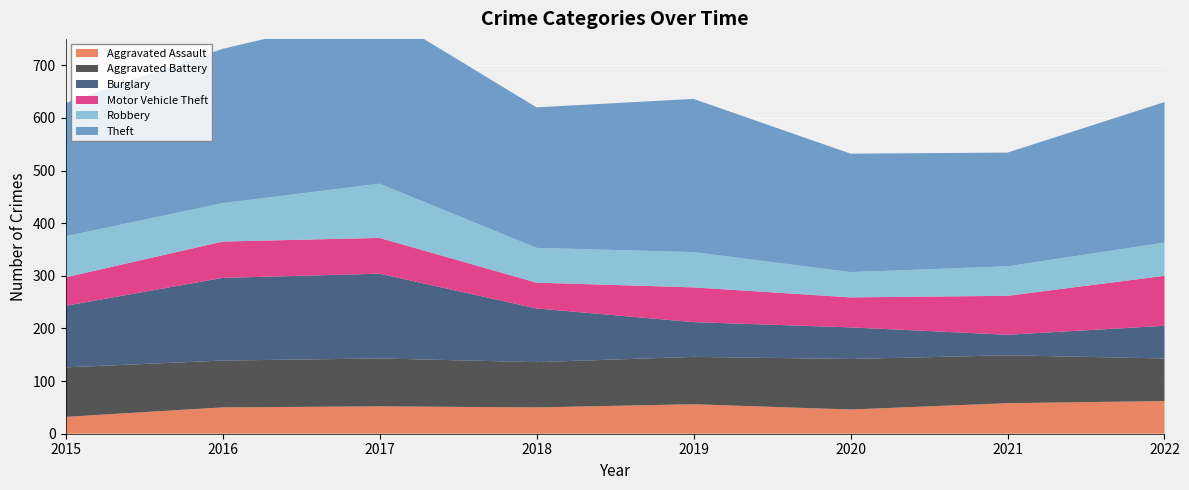

Reading right to left, what are all the values shown in this chart?

Aggravated Assault: 2022=62	2021=58	2020=46	2019=56	2018=50	2017=52	2016=50	2015=32
Aggravated Battery: 2022=81	2021=91	2020=96	2019=90	2018=86	2017=91	2016=89	2015=94
Burglary: 2022=62	2021=39	2020=60	2019=66	2018=102	2017=161	2016=157	2015=117
Motor Vehicle Theft: 2022=95	2021=74	2020=57	2019=66	2018=49	2017=68	2016=69	2015=54
Robbery: 2022=63	2021=56	2020=48	2019=67	2018=66	2017=103	2016=73	2015=78
Theft: 2022=267	2021=216	2020=225	2019=291	2018=267	2017=326	2016=293	2015=253